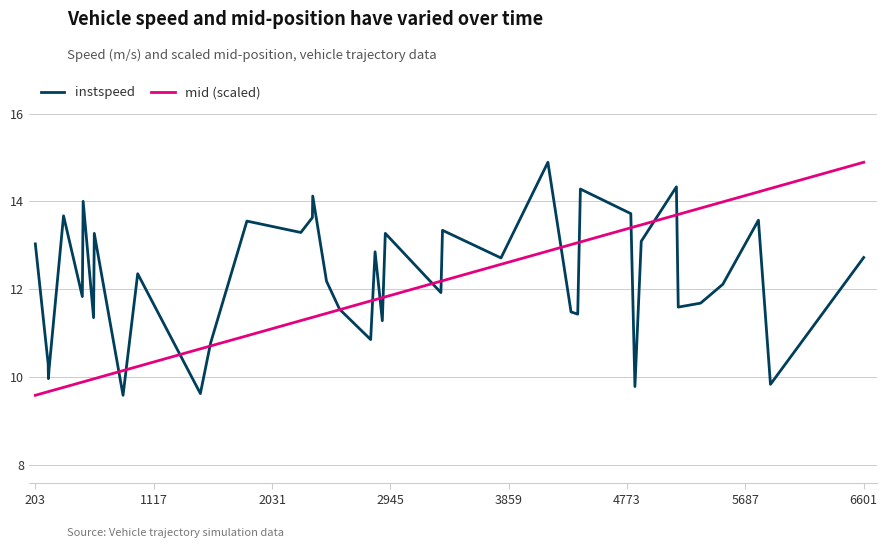

What is the highest value of the mid (scaled) series?

14.9